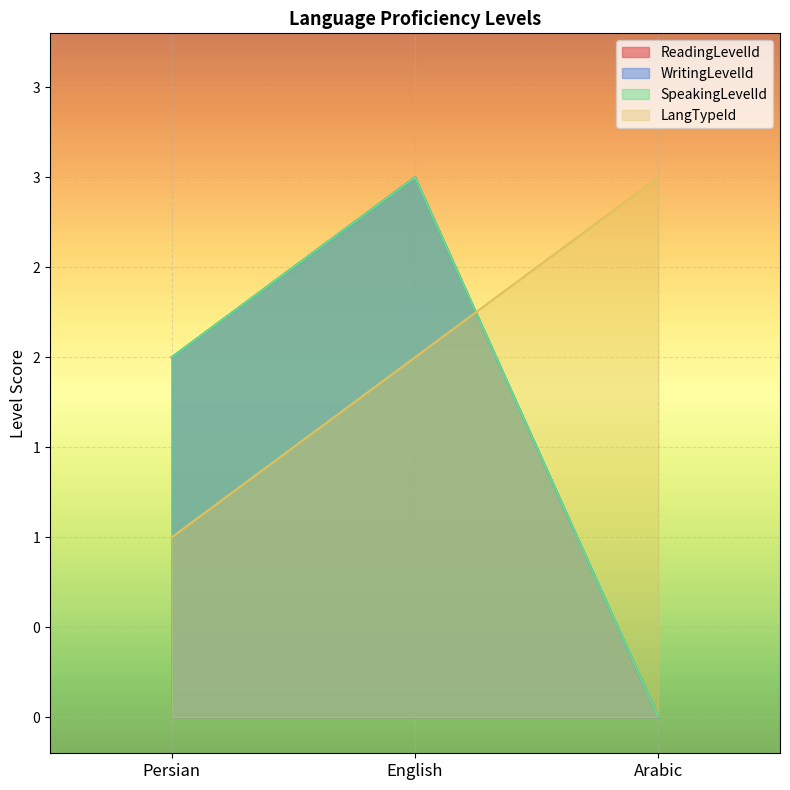

What are all the series names shown in the legend?

ReadingLevelId, WritingLevelId, SpeakingLevelId, LangTypeId